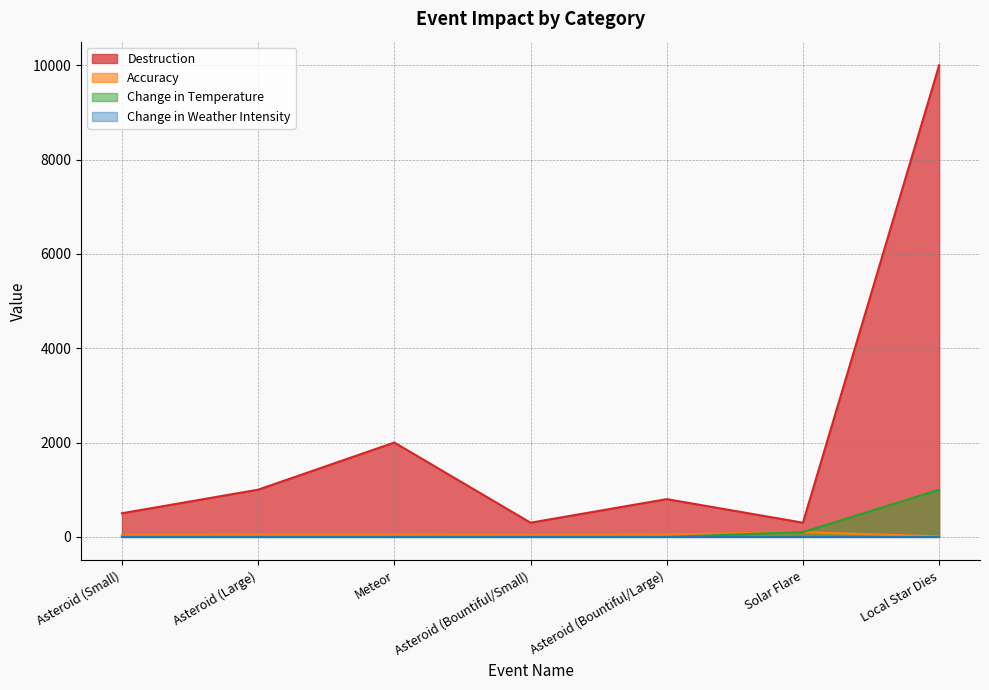

How many series are shown in this chart?

4